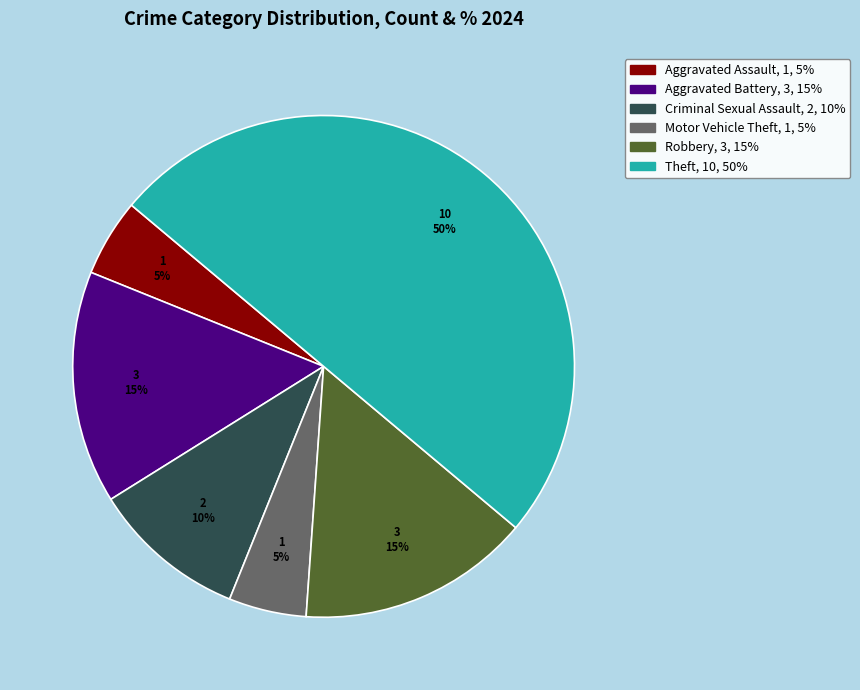

Combined, do Aggravated Assault and Criminal Sexual Assault account for over 50%?

No